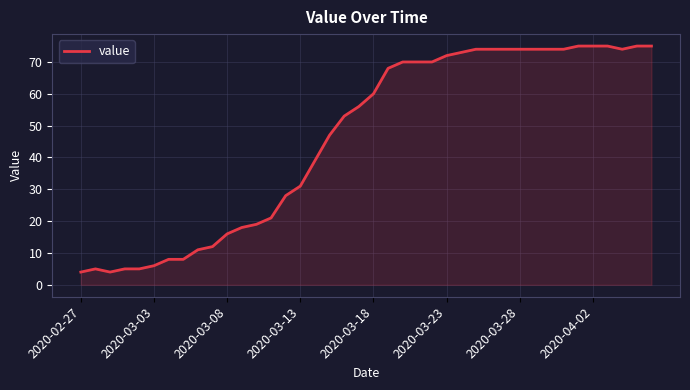

What is the difference between the maximum and minimum values?

71